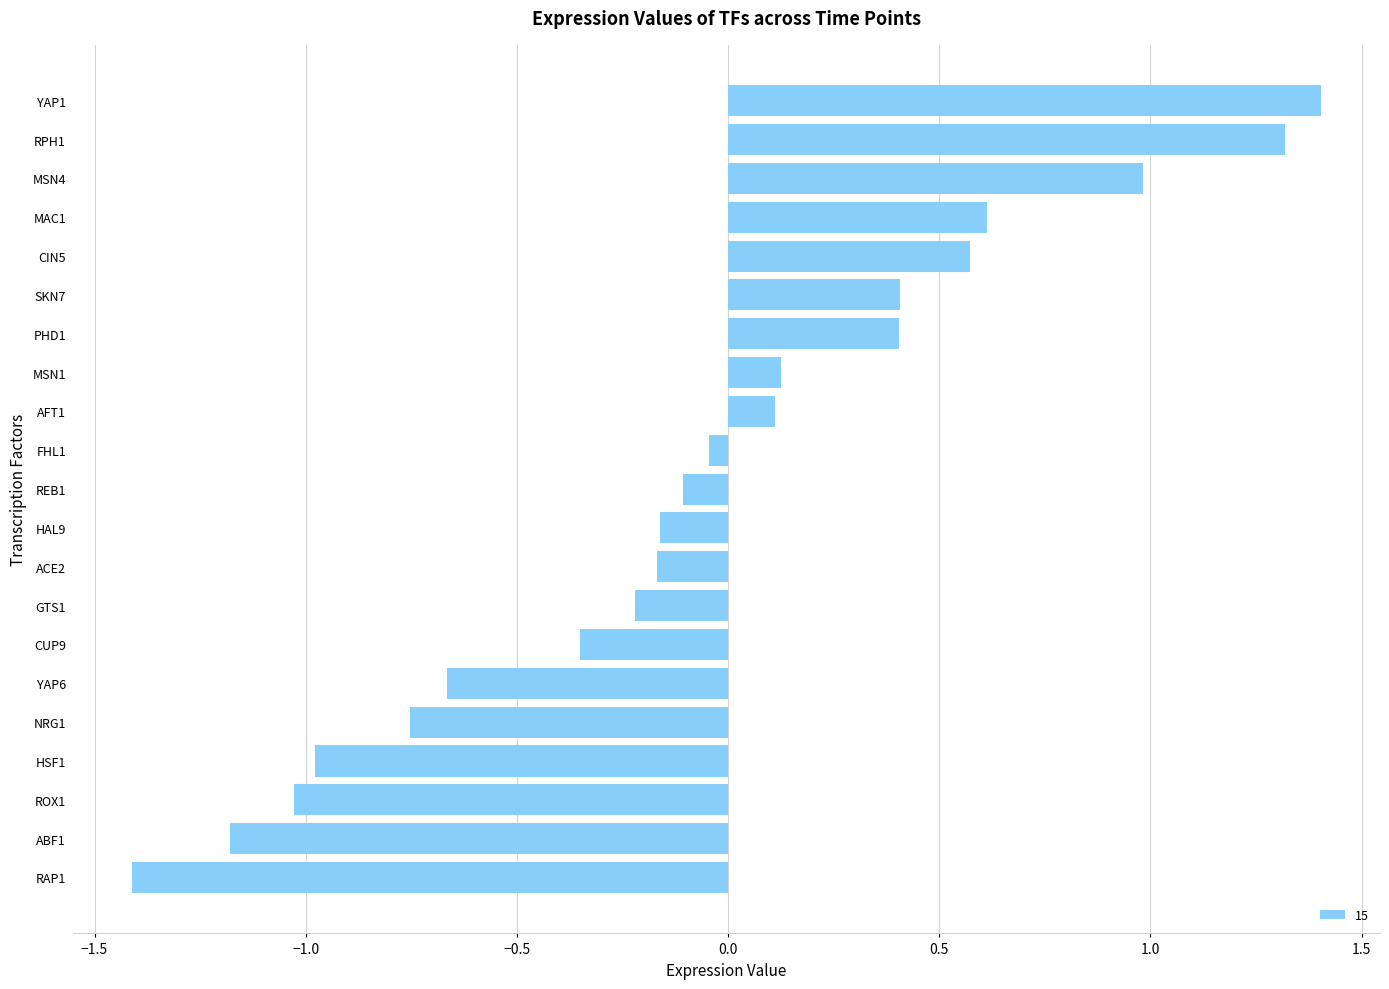

What is the greatest value displayed?

1.4